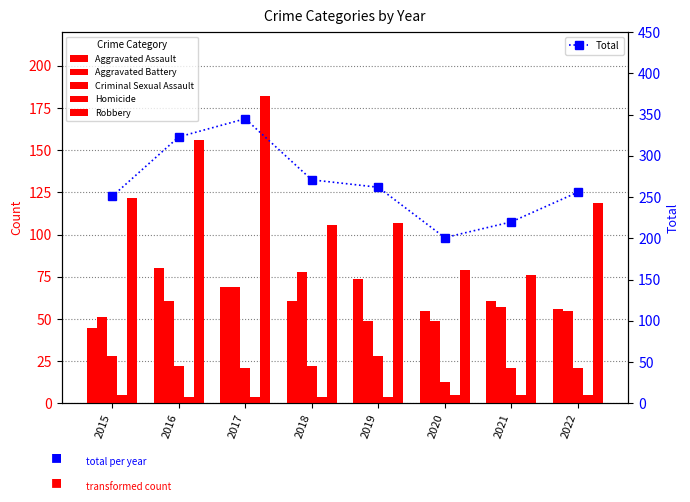

What is the spread (max minus min) of values at 2022?

251